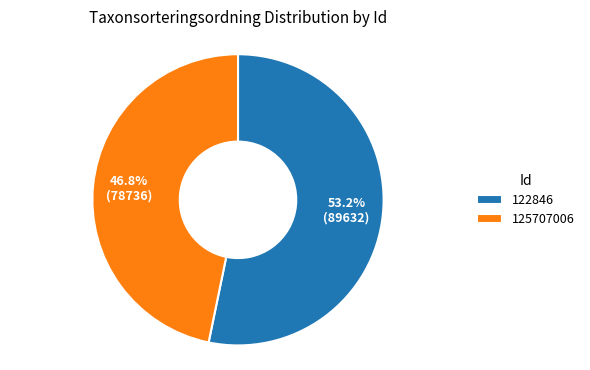

Is 122846 the majority of the pie?

Yes